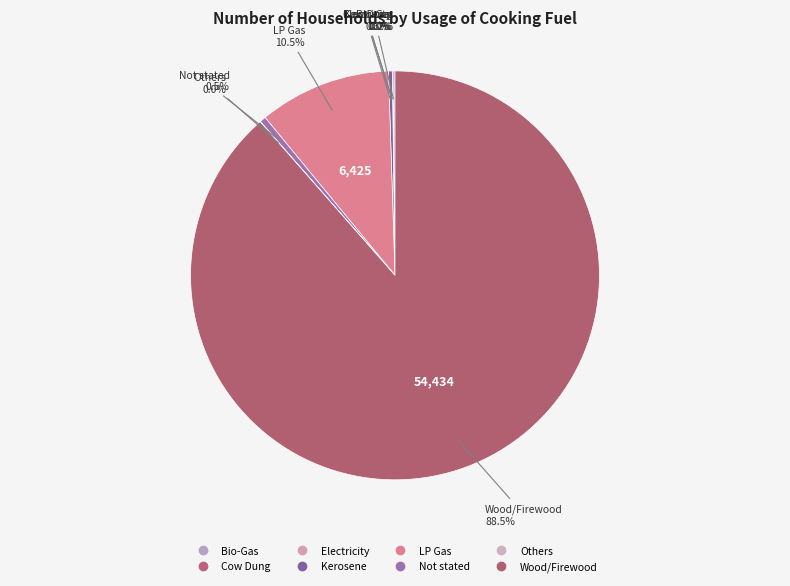

What percentage is the Wood/Firewood slice, to the nearest percent?

89%